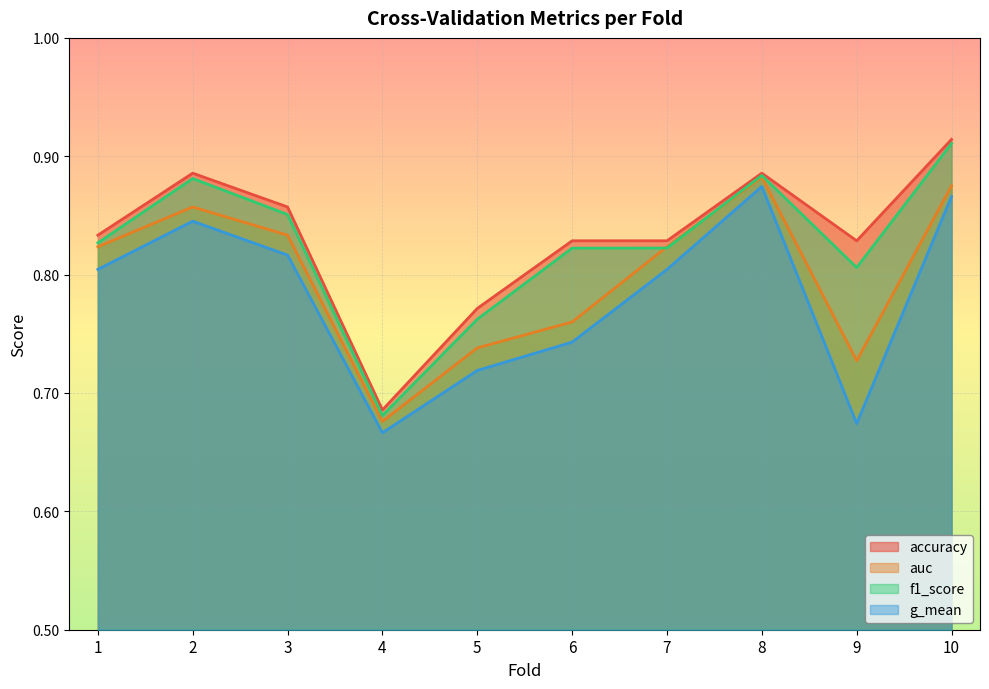

Which label corresponds to the largest value in the chart?

10